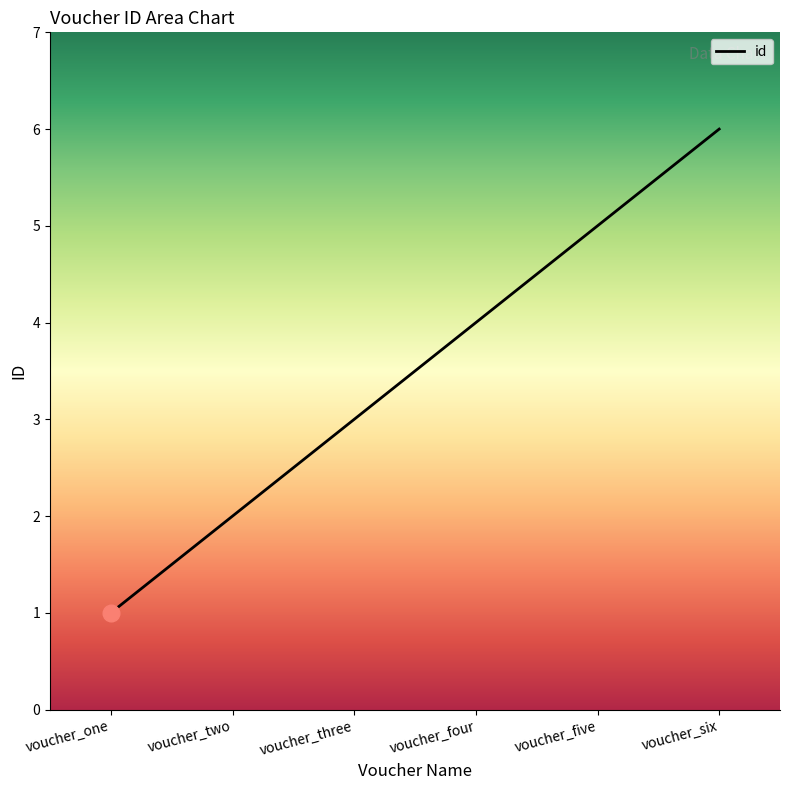

What position from the right is voucher_two?

5